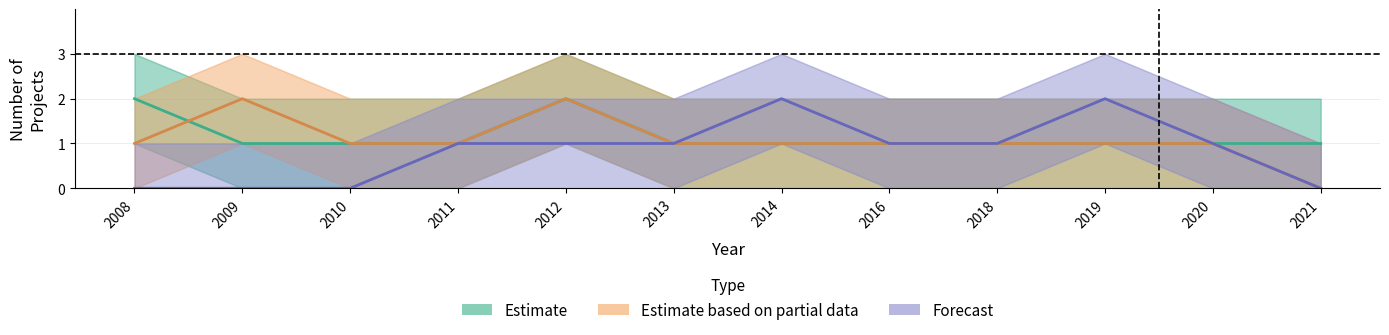

What is the sum of the Forecast values at 2020 and 2014?

3